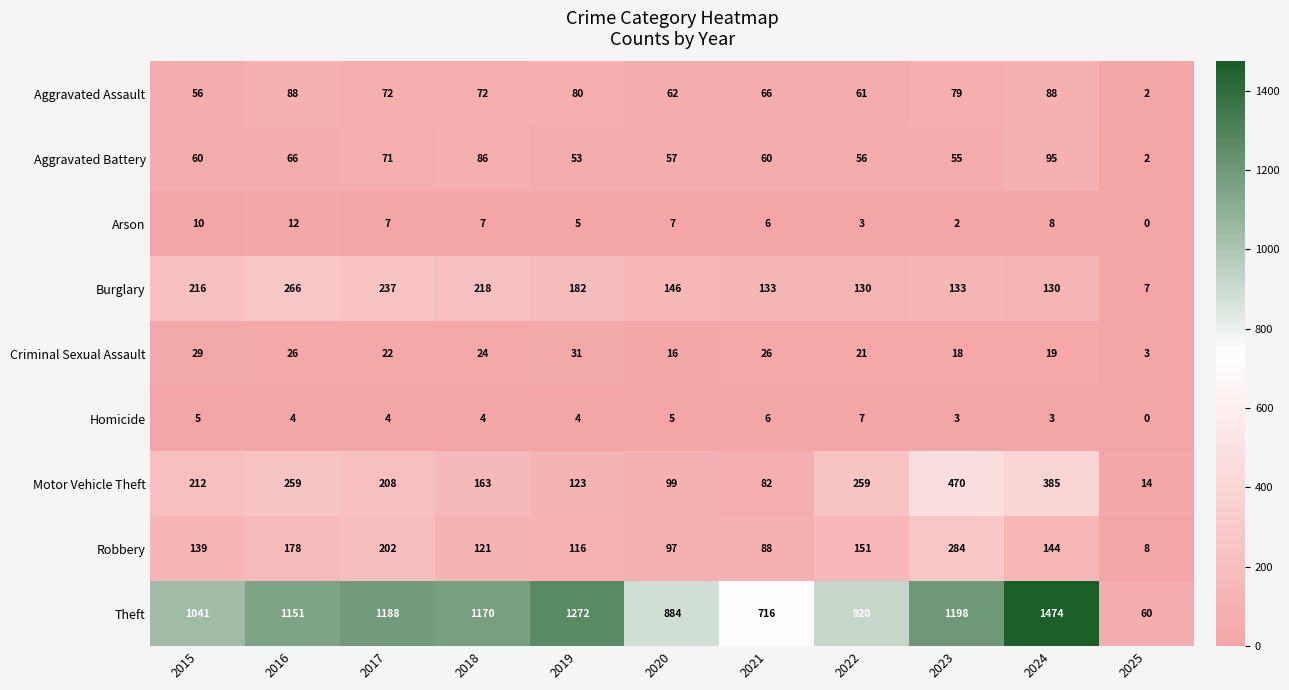

What is the spread (max minus min) of values at 2019?

1268